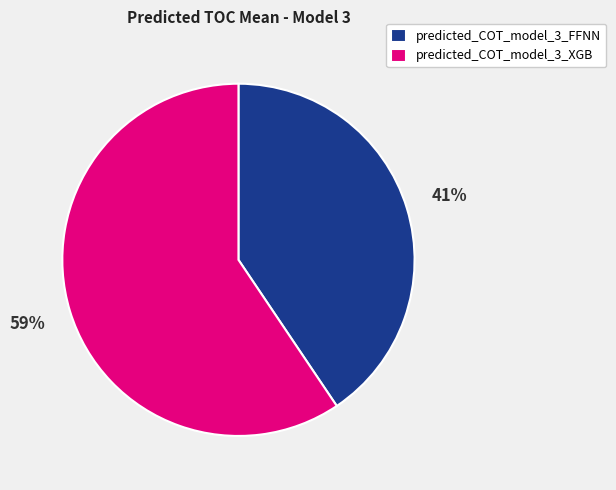

To the nearest percent, what is the combined percentage of predicted_COT_model_3_XGB and predicted_COT_model_3_FFNN?

100%